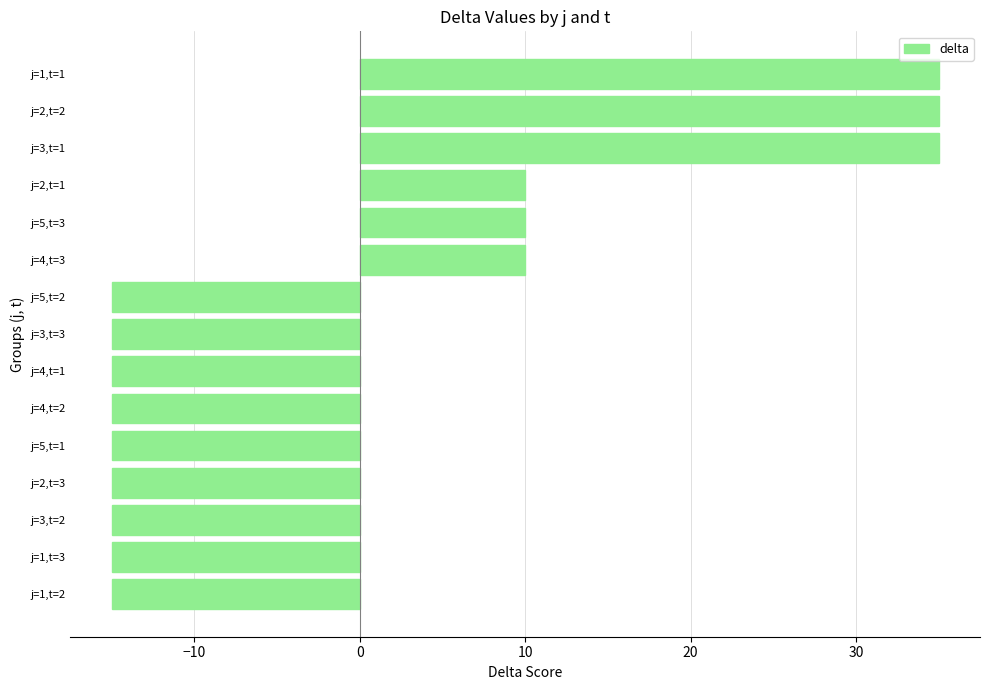

What is the smallest value displayed?

-15